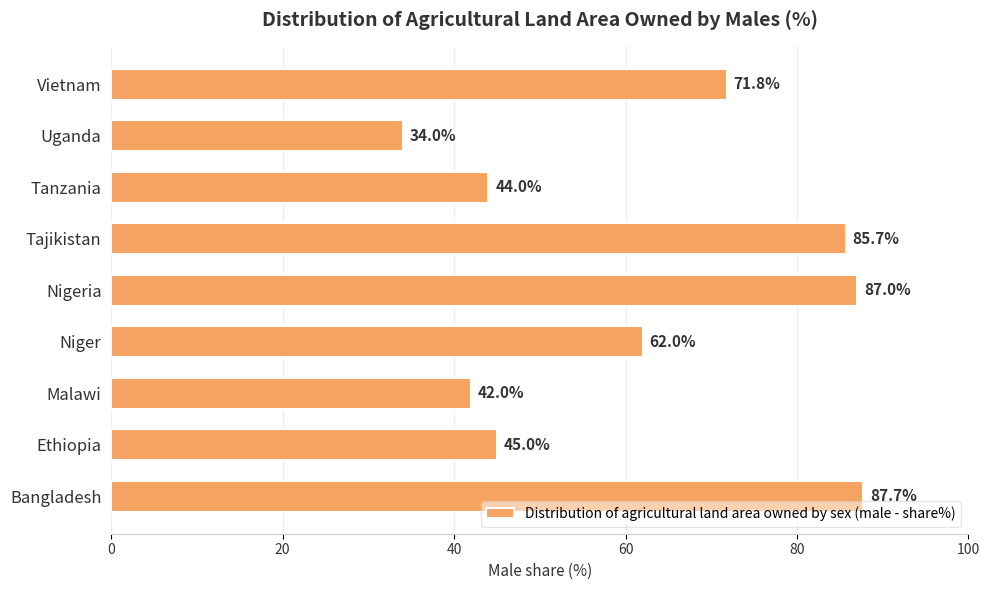

How many values are below 62?

4